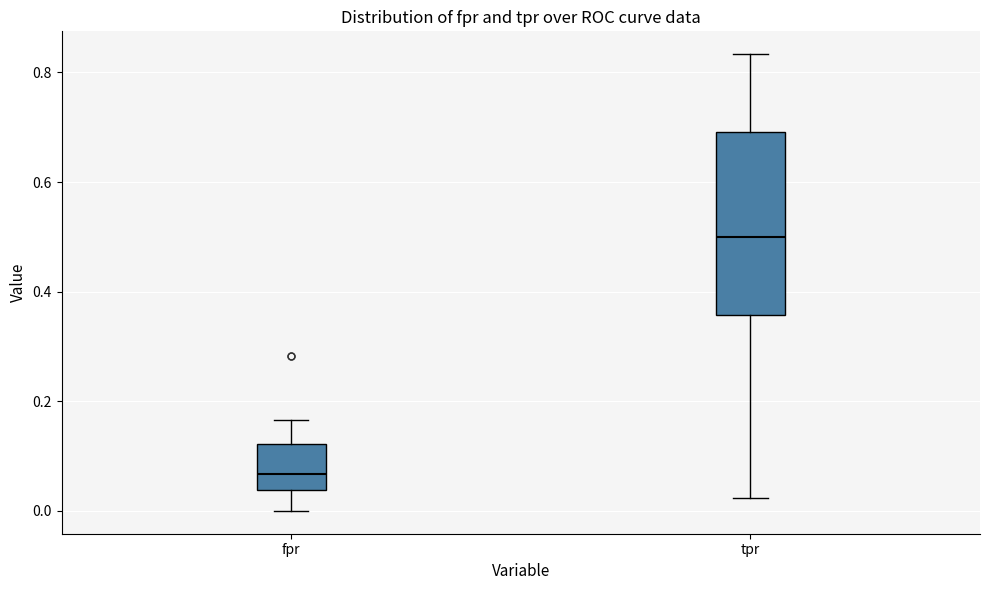

Where is the lower edge of the box for fpr on the y-axis? The values are not printed on the chart, so give them approximately, as read against the axis.

0.04